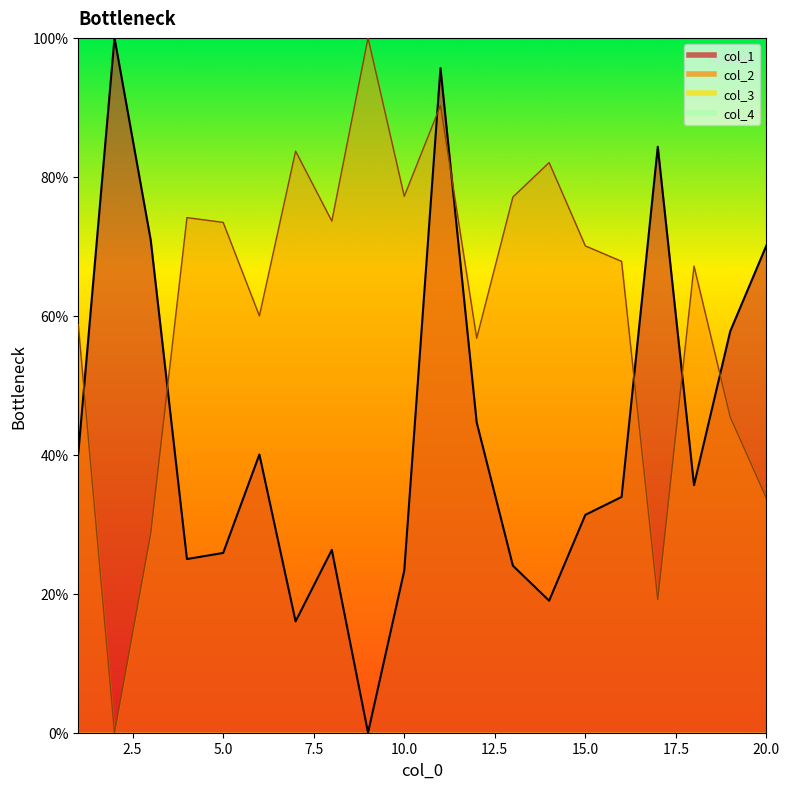

Reading right to left, transcribe all the data shown in this chart.

col_1: 20=70.1	19=57.8	18=35.6	17=84.3	16=33.9	15=31.4	14=19.0	13=24.0	12=44.7	11=95.7	10=23.3	9=0.0	8=26.3	7=16.0	6=40.0	5=25.9	4=25.0	3=70.9	2=100.0	1=40.2
col_2: 20=33.7	19=45.4	18=67.2	17=19.1	16=67.8	15=70.1	14=82.1	13=77.1	12=56.8	11=90.3	10=77.2	9=100.0	8=73.6	7=83.7	6=60.0	5=73.4	4=74.1	3=28.7	2=0.0	1=58.7